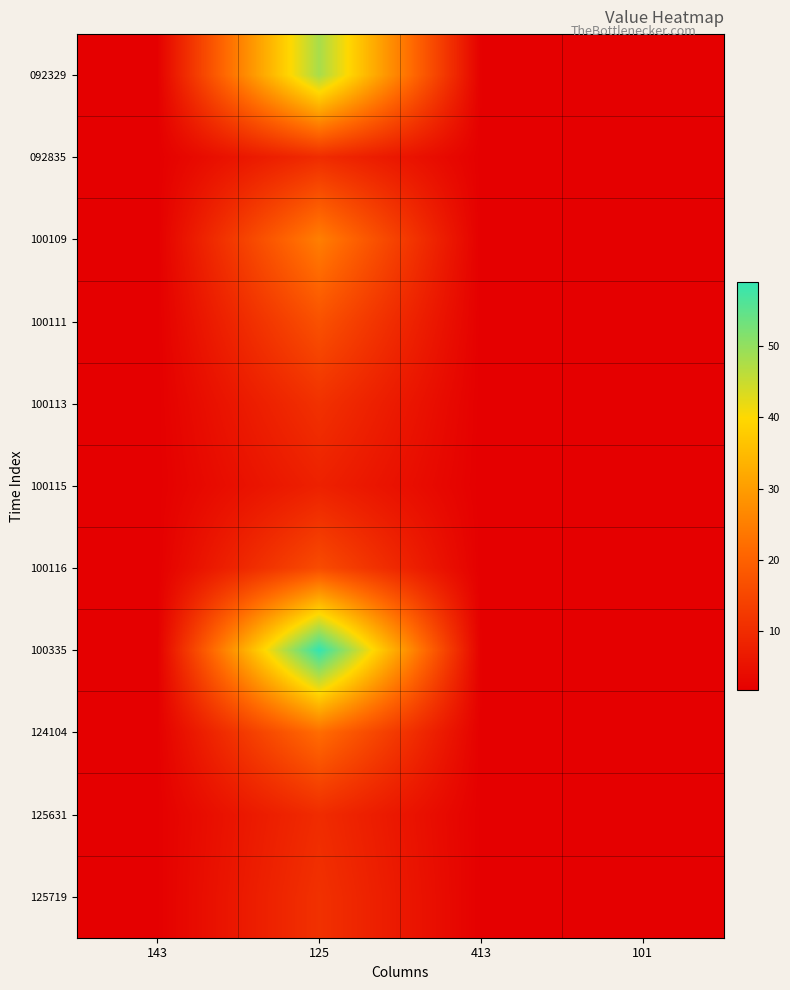

List the series in order of their peak value, highest first.

100335, 092329, 100109, 124104, 100111, 100116, 100113, 125719, 092835, 125631, 100115